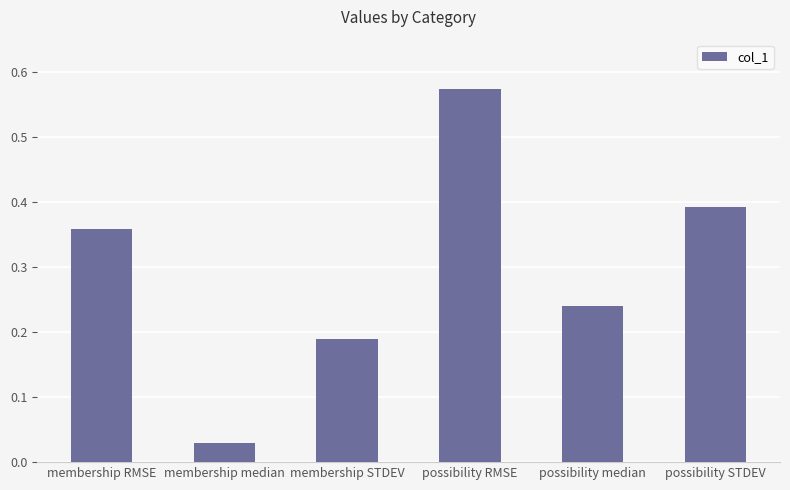

Rank the categories by value from lowest to highest.

membership median, membership STDEV, possibility median, membership RMSE, possibility STDEV, possibility RMSE